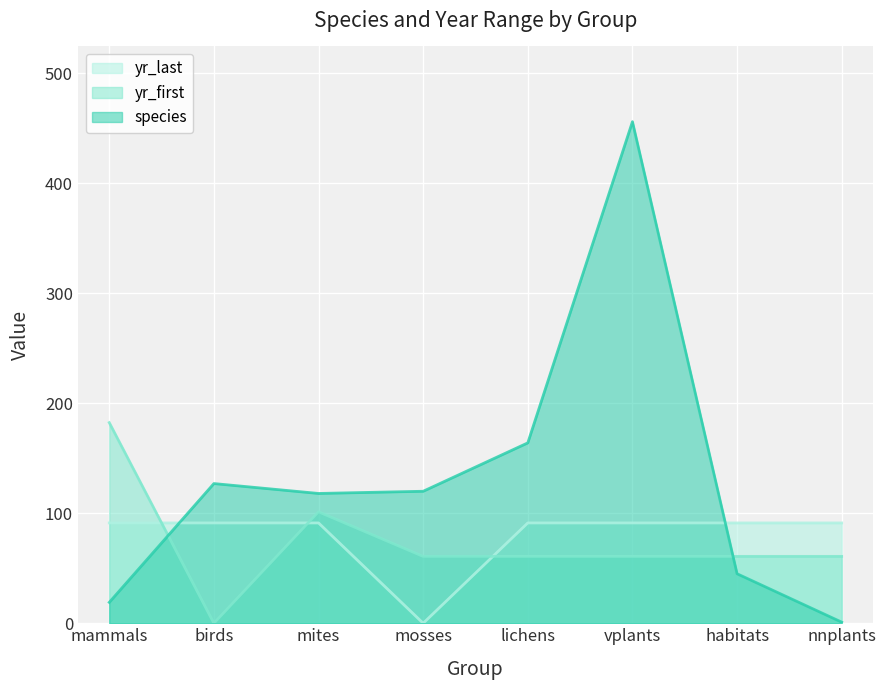

Between birds and habitats, which is larger?

birds